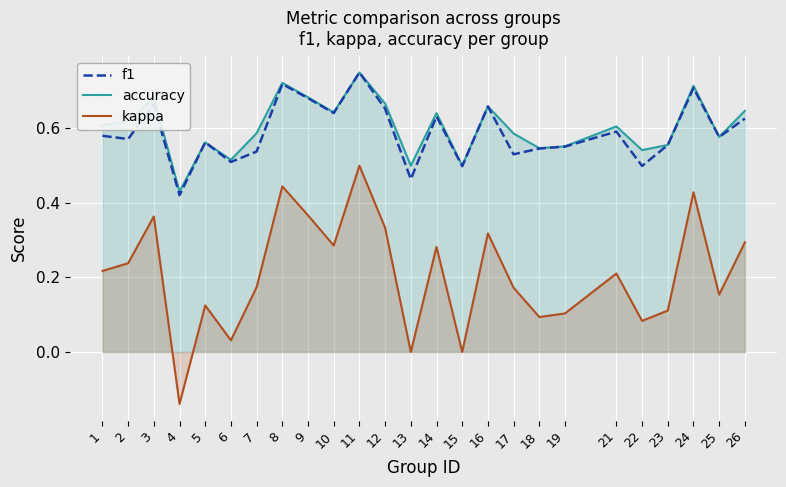

Rank the series at 4 from highest to lowest value.

accuracy, f1, kappa